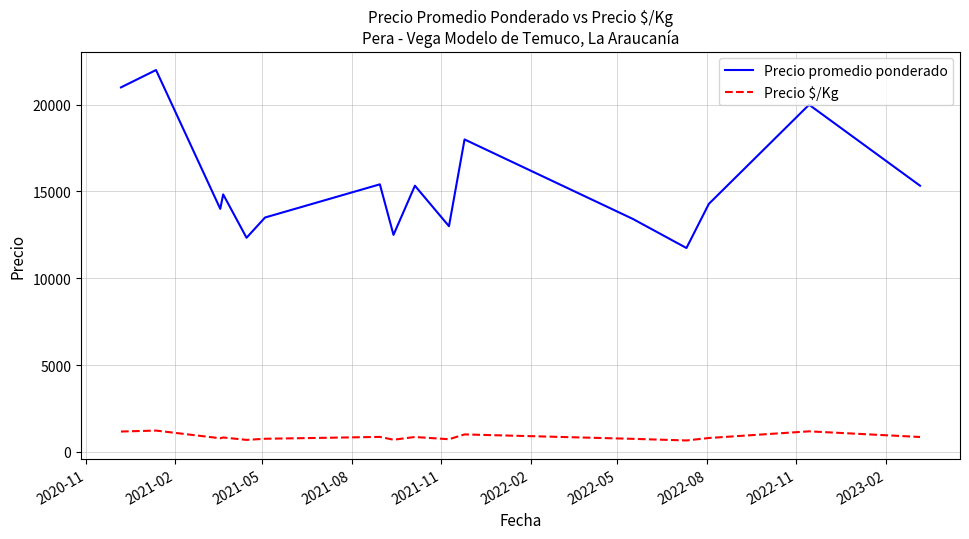

What are all the series names shown in the legend?

Precio promedio ponderado, Precio $/Kg